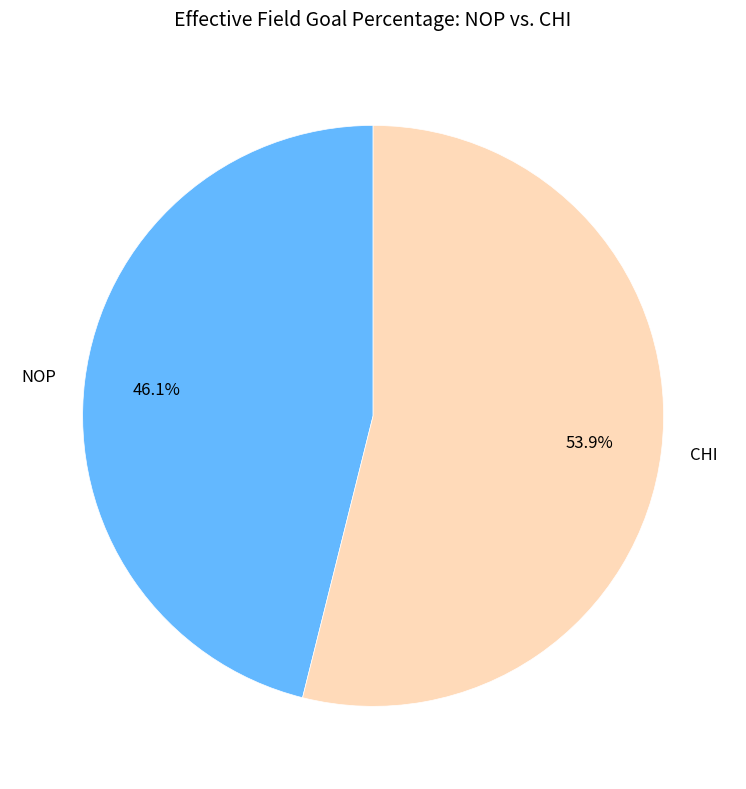

Which category has the biggest portion of the pie?

CHI